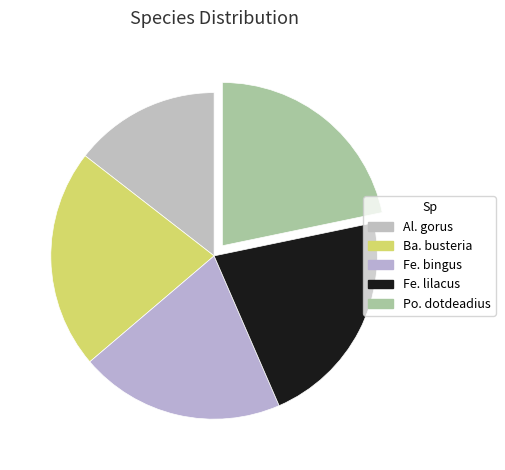

The Al. gorus slice represents 23% of the pie. True or false?

False